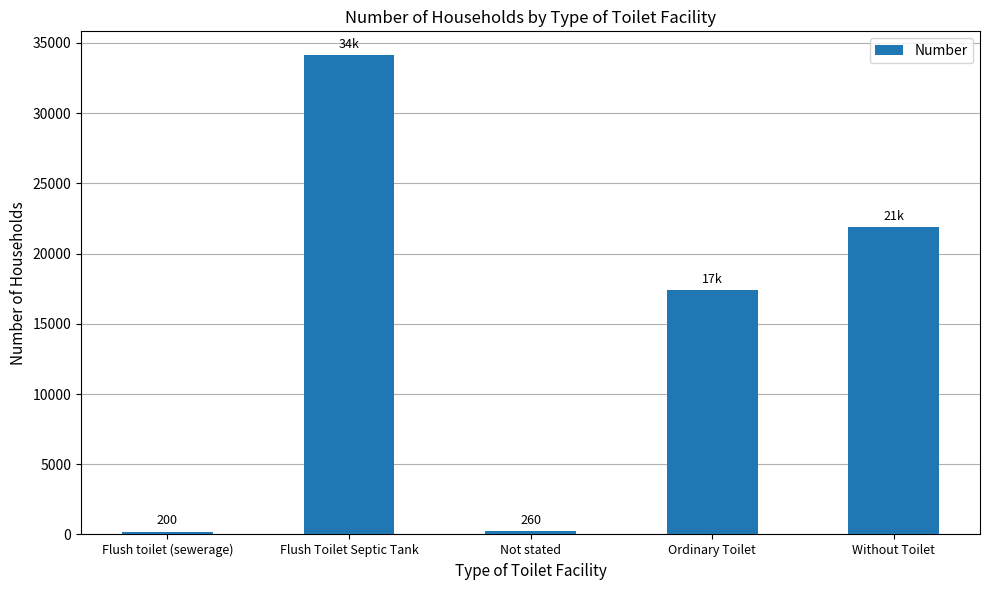

True or false: the data shows 17388 at Ordinary Toilet.

True